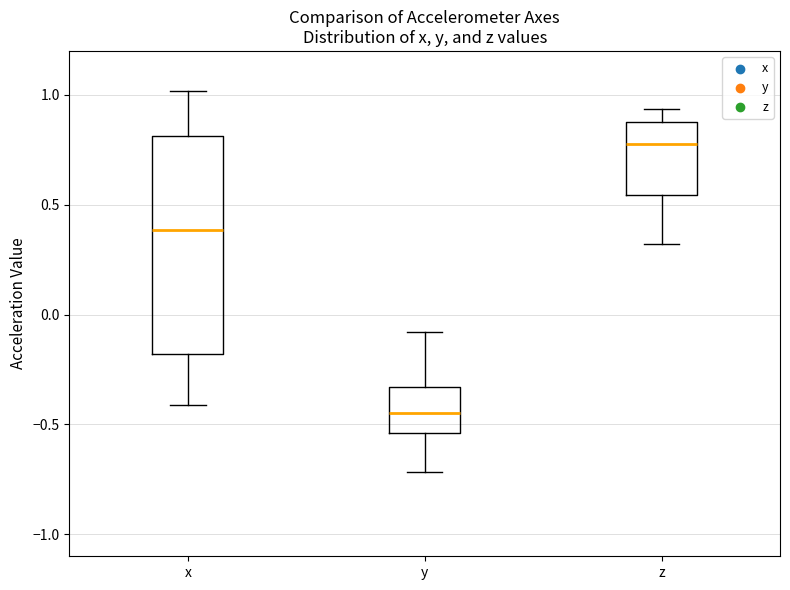

Reading left to right, transcribe this box plot: for each box, give where its median line is, the range the box spans, and where its two whiskers end, as read against the y-axis. The values are not printed on the chart, so give them approximately, as read against the axis.

x: median 0.40, box -0.20 to 0.80, whiskers -0.40 to 1.00
y: median -0.45, box -0.55 to -0.35, whiskers -0.70 to -0.10
z: median 0.80, box 0.55 to 0.85, whiskers 0.30 to 0.95